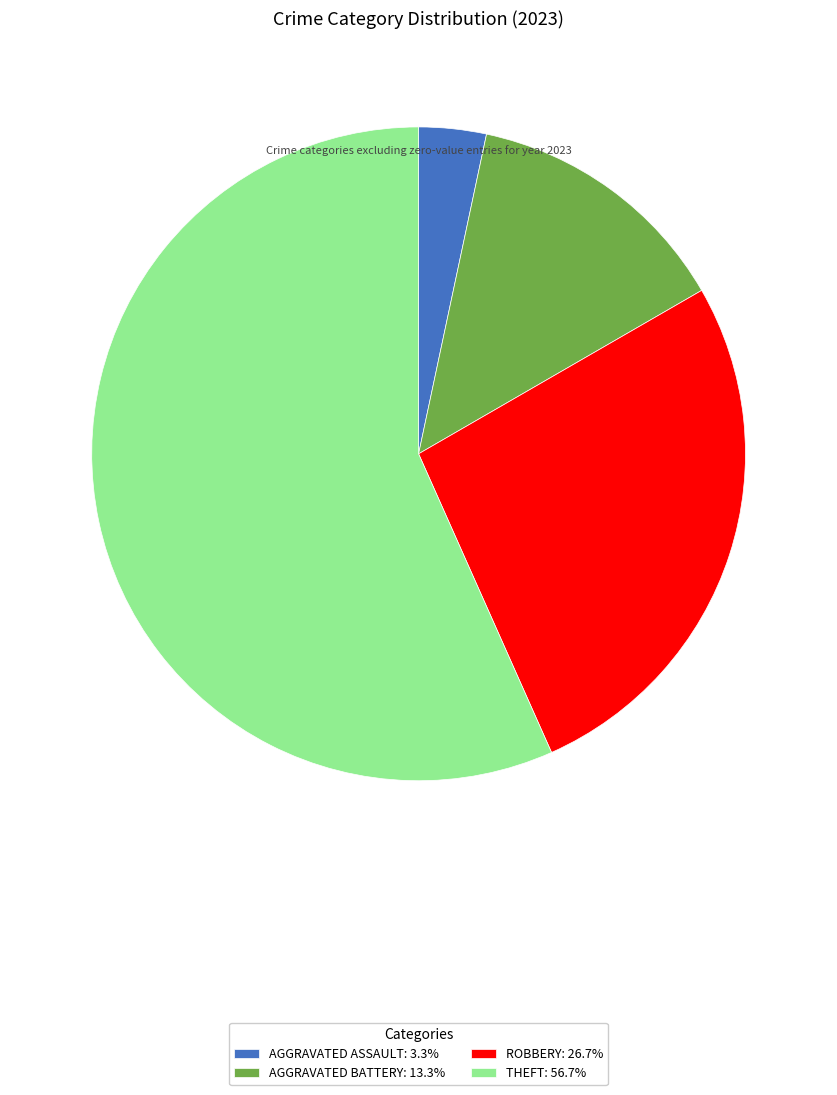

Approximately how many times larger is the value at AGGRAVATED BATTERY: 13.3% compared to ROBBERY: 26.7%?

0.5